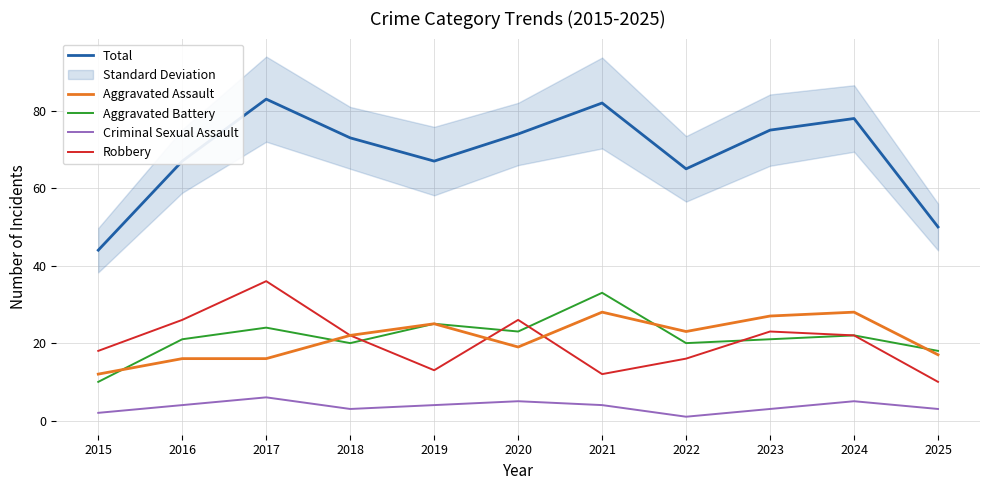

Is the value of Aggravated Assault at 2017 greater than the value of Aggravated Battery at 2022?

No